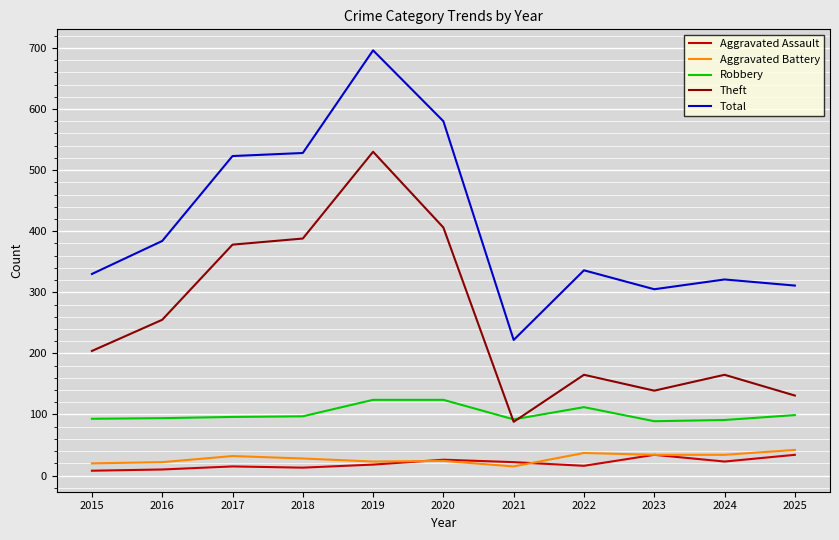

What is the total value across all series at 2024?

634